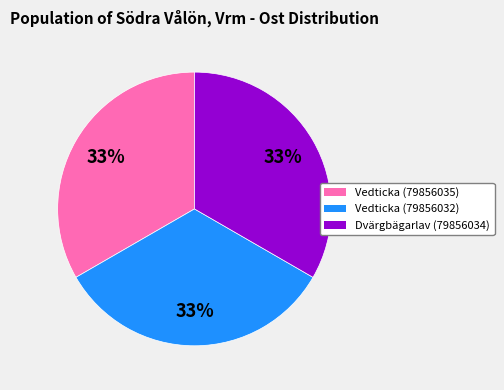

Does Vedticka (79856032) account for over 50% of the chart?

No